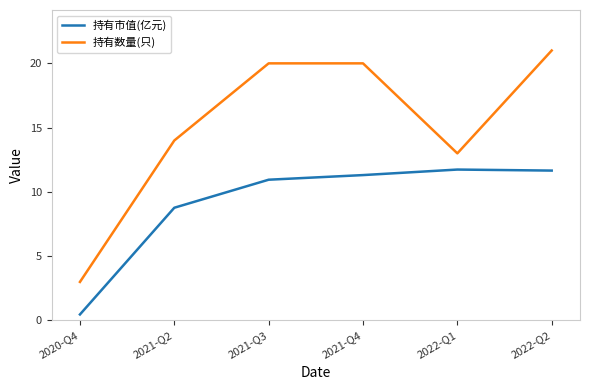

What is the spread (max minus min) of values at 2021-Q2?

5.2